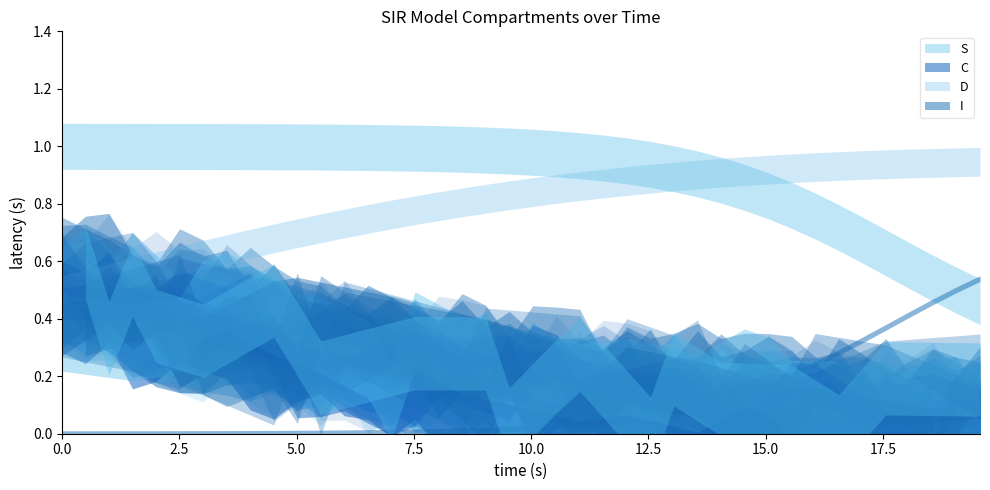

How many C values are between 0 and 1?

40